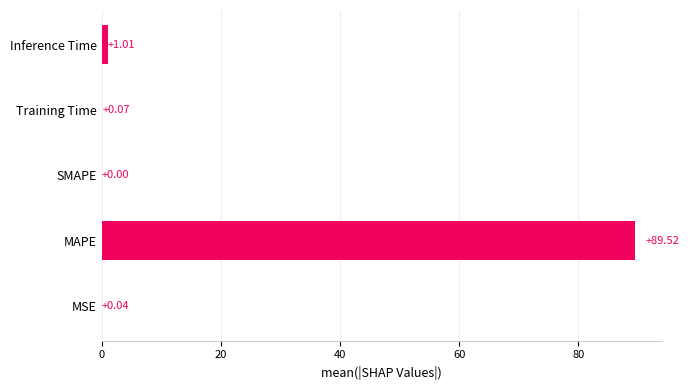

Which label corresponds to the largest value in the chart?

MAPE